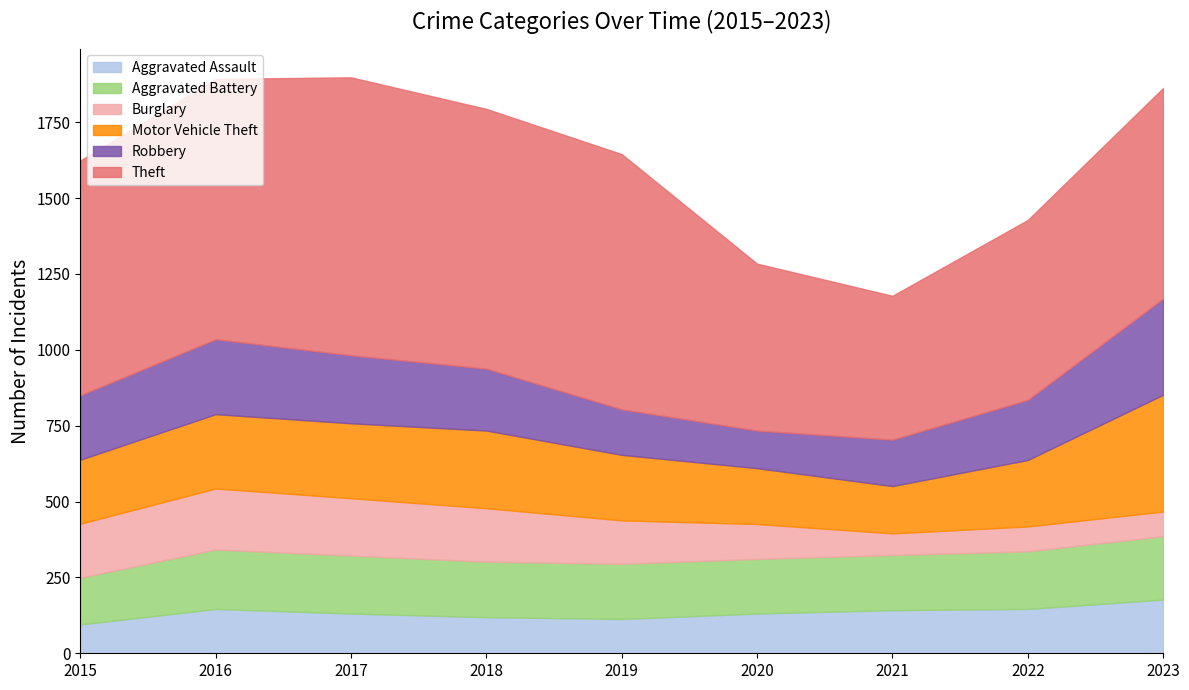

How many interior local peaks does the Aggravated Battery series have?

1